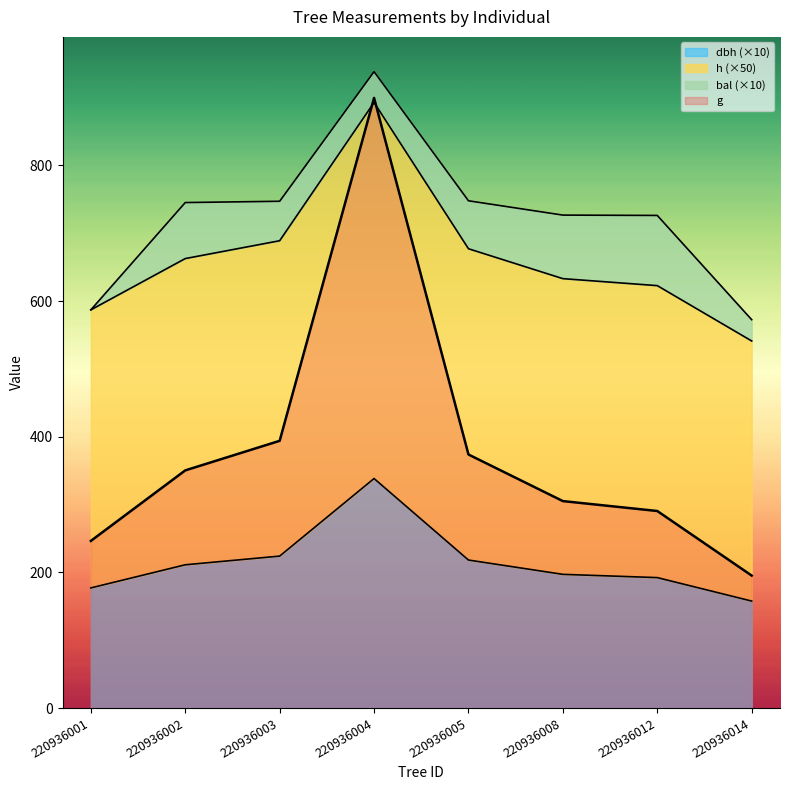

Count the number of categories in the chart.

8